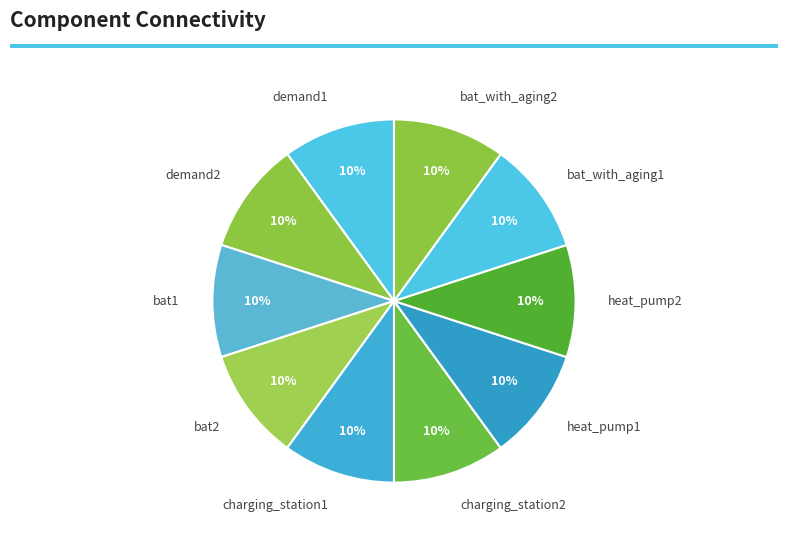

True or false: bat2 accounts for 10% of the total.

True